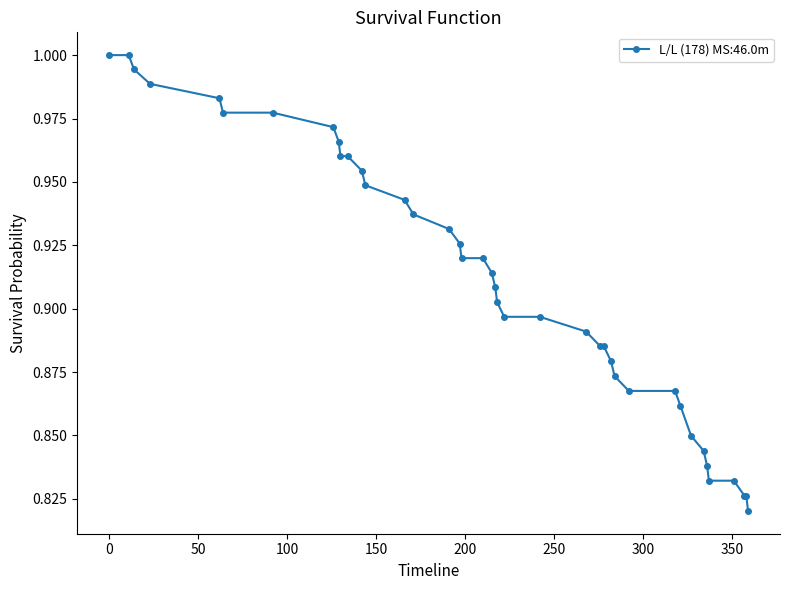

What is the sum of all values?

36.5